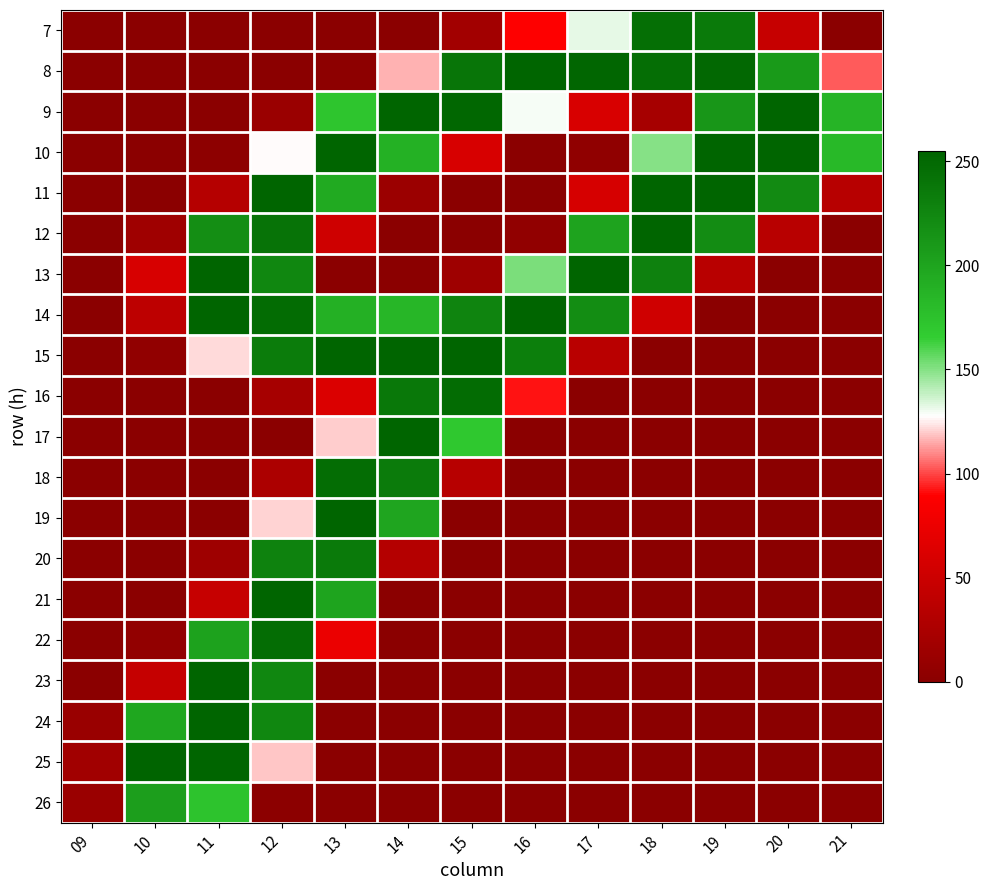

Reading left to right, what are all the values shown in this chart?

7: 09=0	10=0	11=0	12=0	13=0	14=0	15=18	16=89	17=132	18=245	19=236	20=46	21=0
8: 09=0	10=0	11=0	12=0	13=2	14=116	15=240	16=254	17=253	18=246	19=251	20=209	21=103
9: 09=0	10=0	11=0	12=12	13=172	14=254	15=252	16=129	17=60	18=21	19=212	20=254	21=187
10: 09=0	10=0	11=2	12=127	13=254	14=189	15=59	16=0	17=4	18=150	19=254	20=254	21=182
11: 09=0	10=0	11=33	12=254	13=195	14=13	15=0	16=0	17=58	18=254	19=254	20=222	21=34
12: 09=0	10=16	11=219	12=242	13=52	14=0	15=0	16=5	17=201	18=254	19=221	20=35	21=0
13: 09=0	10=59	11=254	12=225	13=0	14=0	15=15	16=152	17=254	18=230	19=35	20=0	21=0
14: 09=0	10=39	11=254	12=248	13=190	14=185	15=227	16=254	17=220	18=53	19=0	20=0	21=0
15: 09=0	10=5	11=122	12=234	13=254	14=254	15=254	16=232	17=36	18=0	19=0	20=0	21=0
16: 09=0	10=0	11=0	12=21	13=62	14=238	15=248	16=92	17=0	18=0	19=0	20=0	21=0
17: 09=0	10=0	11=0	12=0	13=120	14=254	15=170	16=0	17=0	18=0	19=0	20=0	21=0
18: 09=0	10=0	11=0	12=26	13=247	14=235	15=34	16=0	17=0	18=0	19=0	20=0	21=0
19: 09=0	10=0	11=0	12=121	13=254	14=199	15=0	16=0	17=0	18=0	19=0	20=0	21=0
20: 09=0	10=0	11=15	12=229	13=236	14=32	15=0	16=0	17=0	18=0	19=0	20=0	21=0
21: 09=0	10=0	11=46	12=254	13=200	14=0	15=0	16=0	17=0	18=0	19=0	20=0	21=0
22: 09=0	10=6	11=202	12=247	13=74	14=0	15=0	16=0	17=0	18=0	19=0	20=0	21=0
23: 09=0	10=45	11=254	12=225	13=0	14=0	15=0	16=0	17=0	18=0	19=0	20=0	21=0
24: 09=11	10=198	11=254	12=225	13=0	14=0	15=0	16=0	17=0	18=0	19=0	20=0	21=0
25: 09=17	10=255	11=254	12=119	13=0	14=0	15=0	16=0	17=0	18=0	19=0	20=0	21=0
26: 09=12	10=205	11=174	12=1	13=0	14=0	15=0	16=0	17=0	18=0	19=0	20=0	21=0